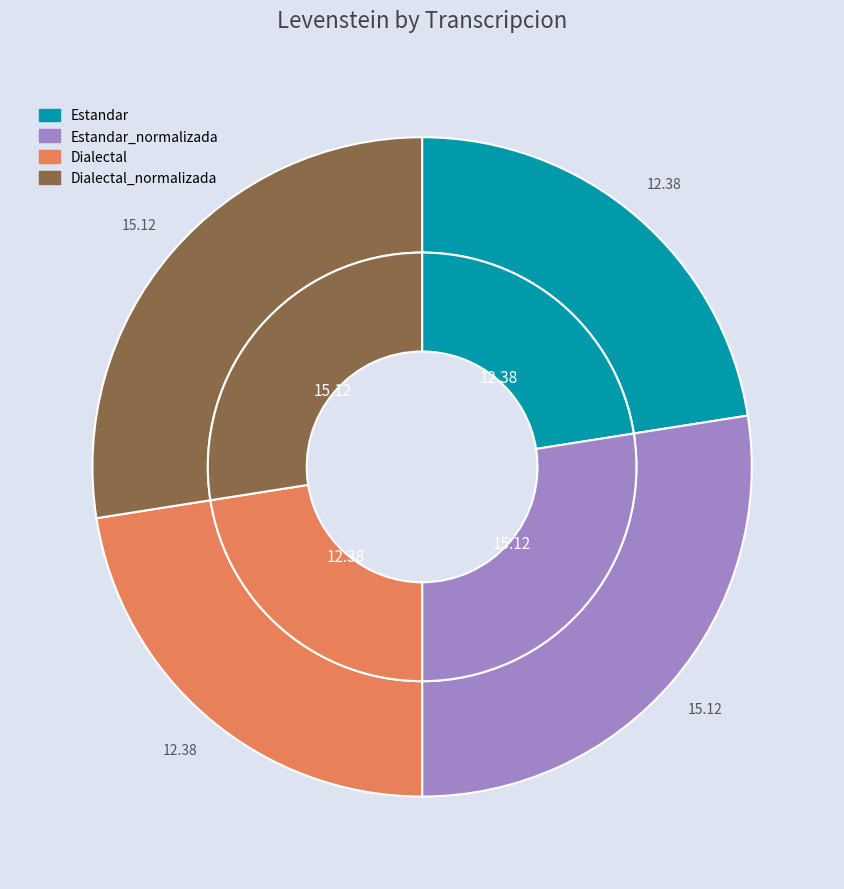

Rank the categories by value from highest to lowest.

Estandar_normalizada, Dialectal_normalizada, Estandar, Dialectal